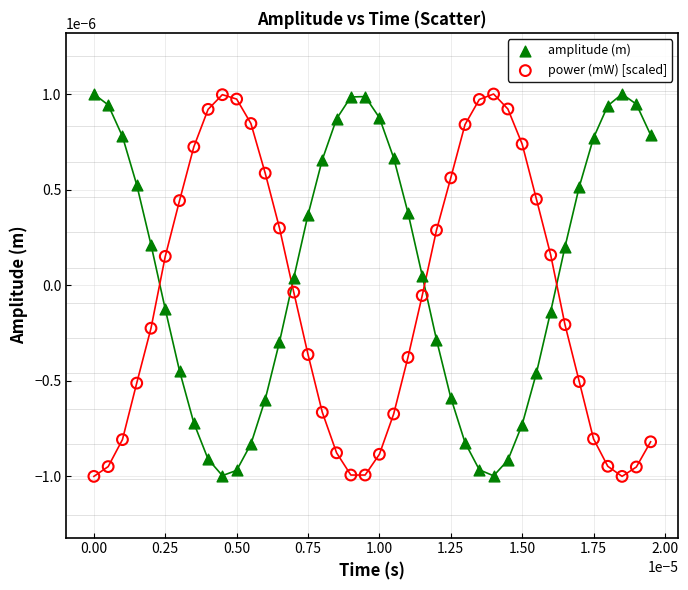

What are all the series names shown in the legend?

amplitude (m), power (mW) [scaled]